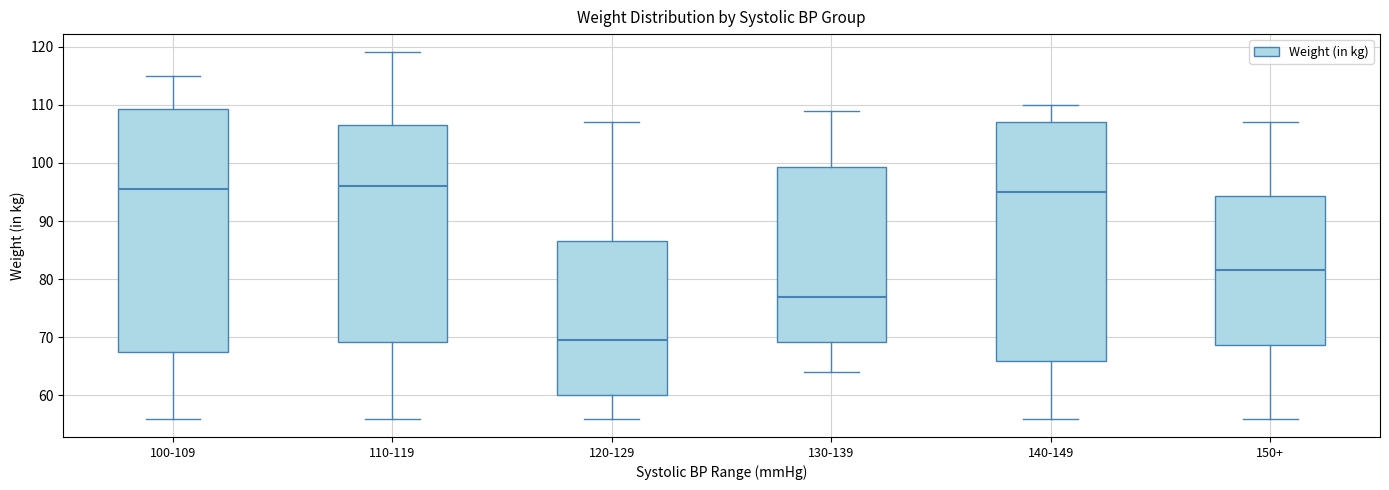

Where does the upper whisker of the box for 100-109 end on the y-axis? The values are not printed on the chart, so give them approximately, as read against the axis.

115